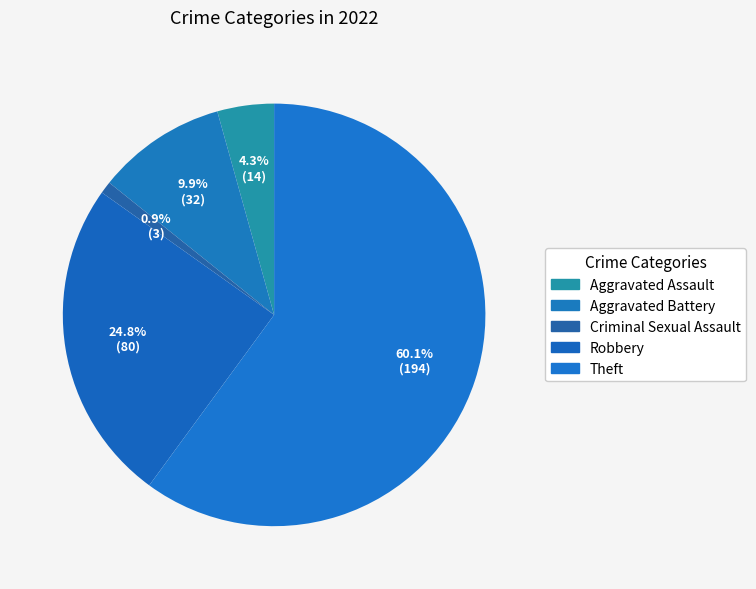

Count the number of slices in the pie.

5